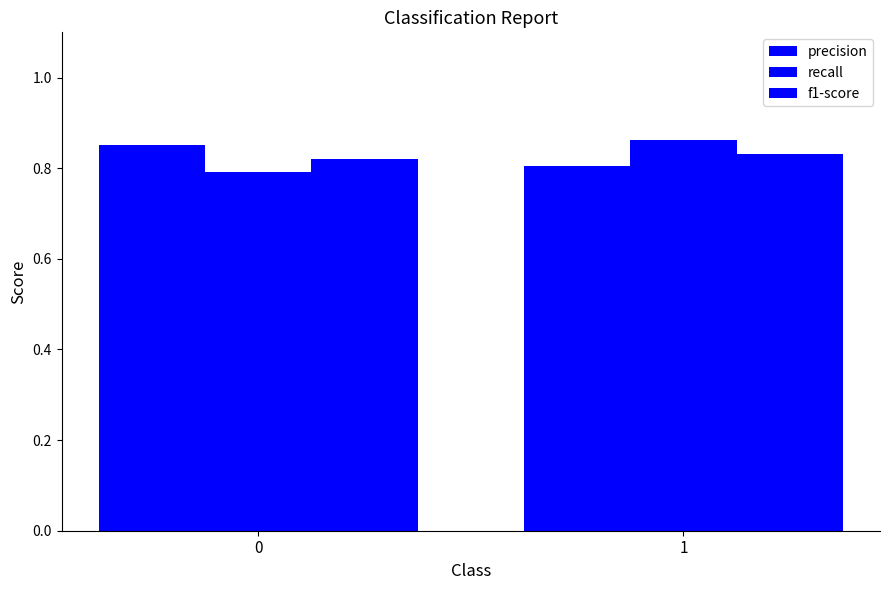

How many distinct data groups are displayed?

3